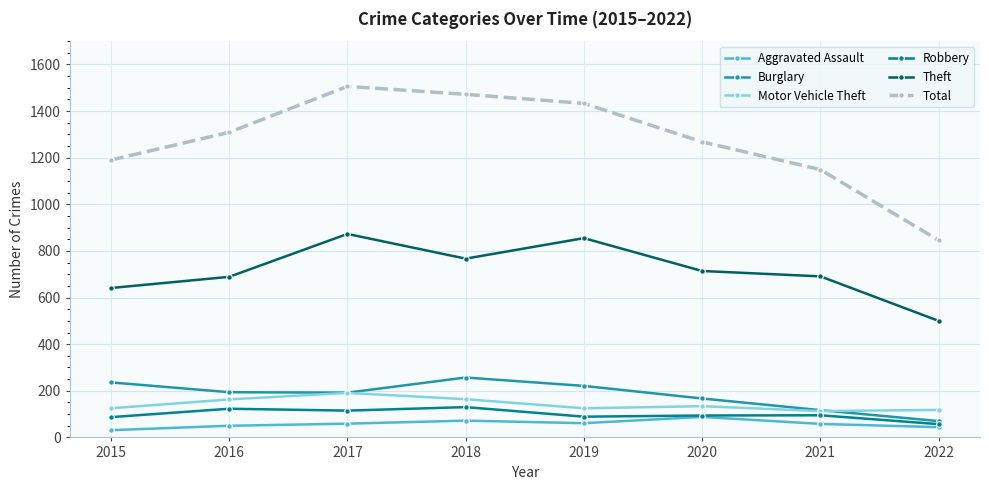

How many lines are shown in the chart?

6